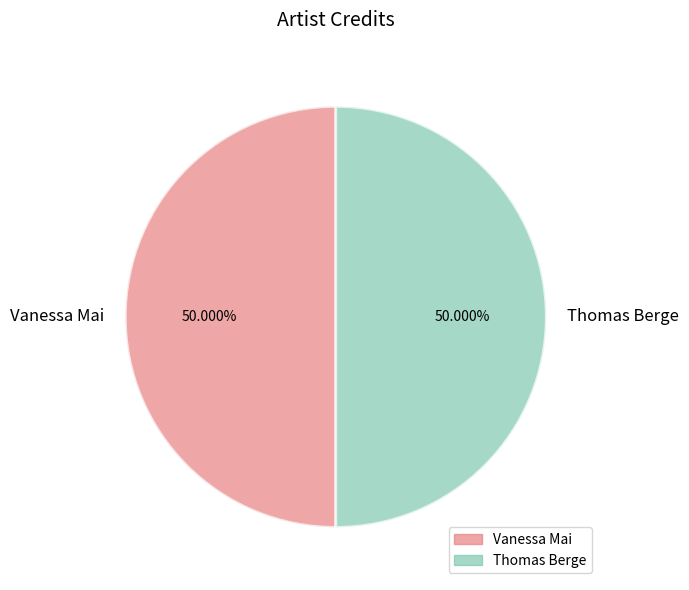

Approximately how many times larger is the value at Thomas Berge compared to Vanessa Mai?

1.0